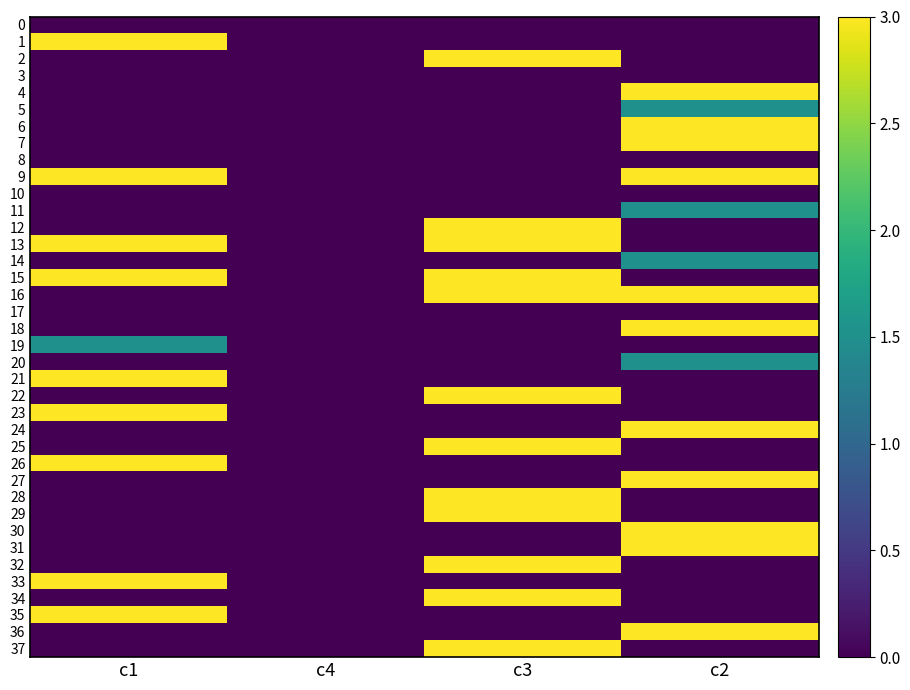

Reading left to right, what are all the values shown in this chart?

0: c1=0.0	c4=0.0	c3=0.0	c2=0.0
1: c1=3.0	c4=0.0	c3=0.0	c2=0.0
2: c1=0.0	c4=0.0	c3=3.0	c2=0.0
3: c1=0.0	c4=0.0	c3=0.0	c2=0.0
4: c1=0.0	c4=0.0	c3=0.0	c2=3.0
5: c1=0.0	c4=0.0	c3=0.0	c2=1.5
6: c1=0.0	c4=0.0	c3=0.0	c2=3.0
7: c1=0.0	c4=0.0	c3=0.0	c2=3.0
8: c1=0.0	c4=0.0	c3=0.0	c2=0.0
9: c1=3.0	c4=0.0	c3=0.0	c2=3.0
10: c1=0.0	c4=0.0	c3=0.0	c2=0.0
11: c1=0.0	c4=0.0	c3=0.0	c2=1.5
12: c1=0.0	c4=0.0	c3=3.0	c2=0.0
13: c1=3.0	c4=0.0	c3=3.0	c2=0.0
14: c1=0.0	c4=0.0	c3=0.0	c2=1.5
15: c1=3.0	c4=0.0	c3=3.0	c2=0.0
16: c1=0.0	c4=0.0	c3=3.0	c2=3.0
17: c1=0.0	c4=0.0	c3=0.0	c2=0.0
18: c1=0.0	c4=0.0	c3=0.0	c2=3.0
19: c1=1.5	c4=0.0	c3=0.0	c2=0.0
20: c1=0.0	c4=0.0	c3=0.0	c2=1.5
21: c1=3.0	c4=0.0	c3=0.0	c2=0.0
22: c1=0.0	c4=0.0	c3=3.0	c2=0.0
23: c1=3.0	c4=0.0	c3=0.0	c2=0.0
24: c1=0.0	c4=0.0	c3=0.0	c2=3.0
25: c1=0.0	c4=0.0	c3=3.0	c2=0.0
26: c1=3.0	c4=0.0	c3=0.0	c2=0.0
27: c1=0.0	c4=0.0	c3=0.0	c2=3.0
28: c1=0.0	c4=0.0	c3=3.0	c2=0.0
29: c1=0.0	c4=0.0	c3=3.0	c2=0.0
30: c1=0.0	c4=0.0	c3=0.0	c2=3.0
31: c1=0.0	c4=0.0	c3=0.0	c2=3.0
32: c1=0.0	c4=0.0	c3=3.0	c2=0.0
33: c1=3.0	c4=0.0	c3=0.0	c2=0.0
34: c1=0.0	c4=0.0	c3=3.0	c2=0.0
35: c1=3.0	c4=0.0	c3=0.0	c2=0.0
36: c1=0.0	c4=0.0	c3=0.0	c2=3.0
37: c1=0.0	c4=0.0	c3=3.0	c2=0.0